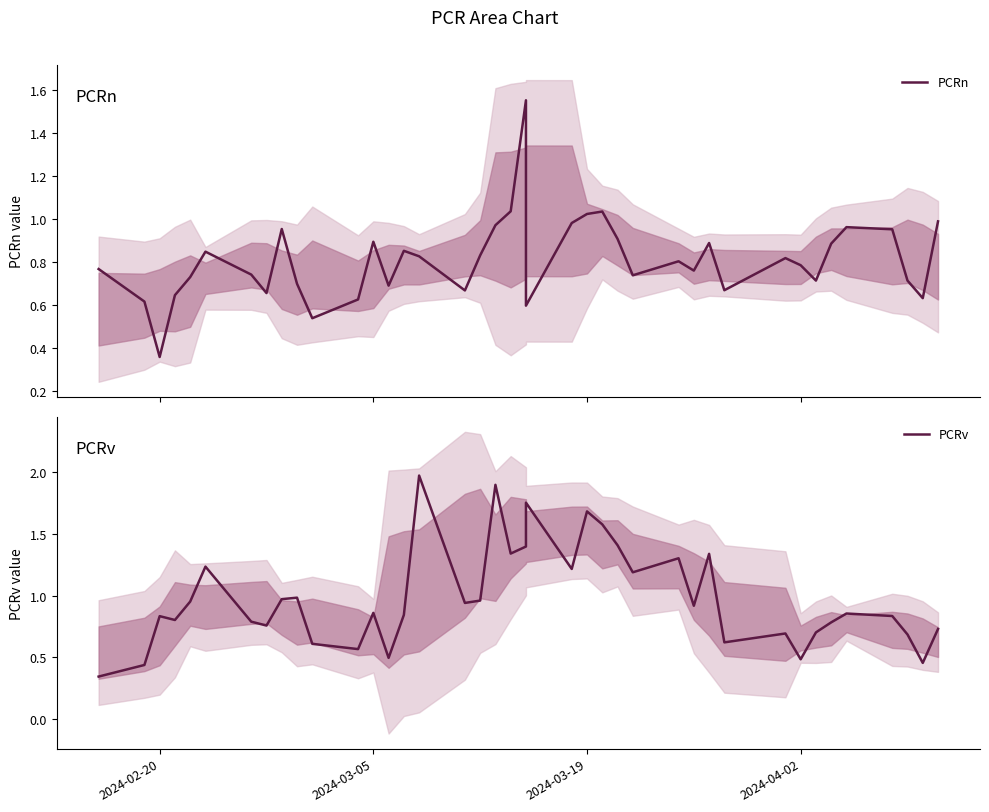

What is the minimum value shown in the chart?

0.3